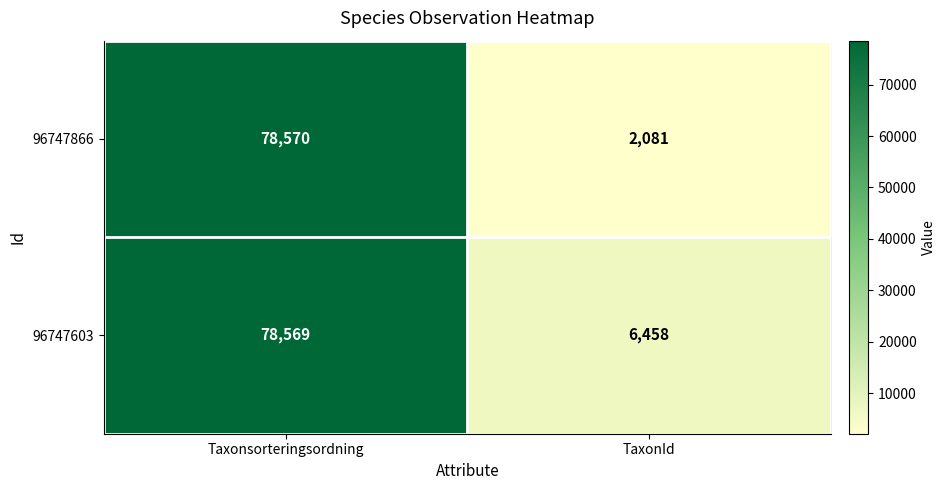

What is the sum of the 96747603 values at Taxonsorteringsordning and TaxonId?

85027